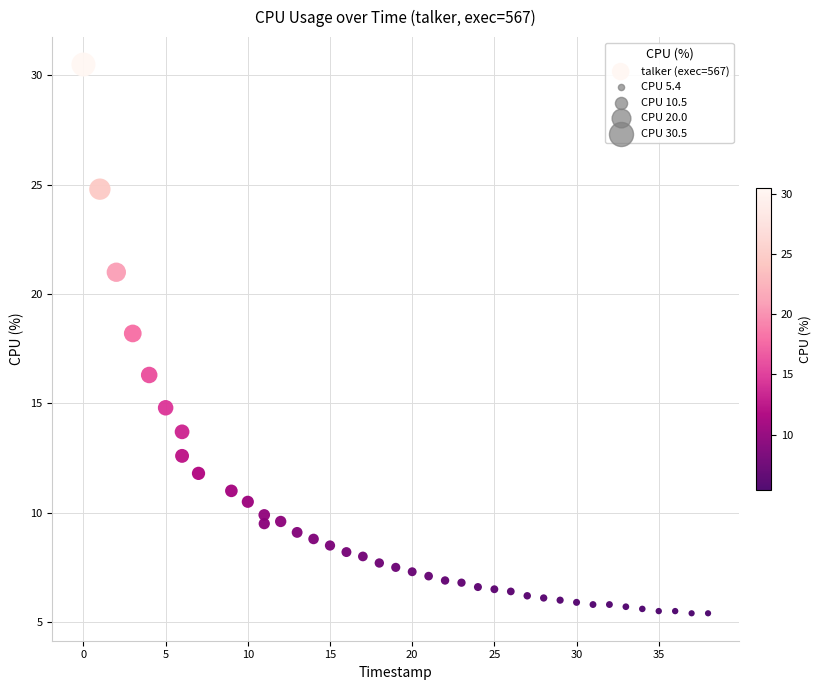

What is the range of X values (max minus min)?

38.0